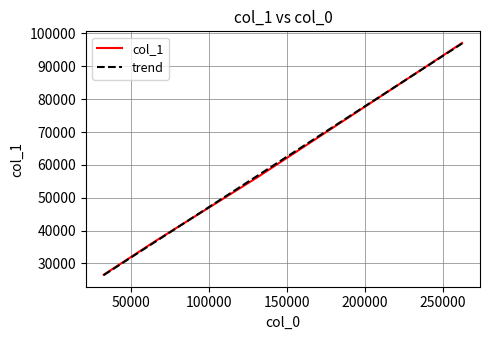

What is the smallest value displayed?

26465.4